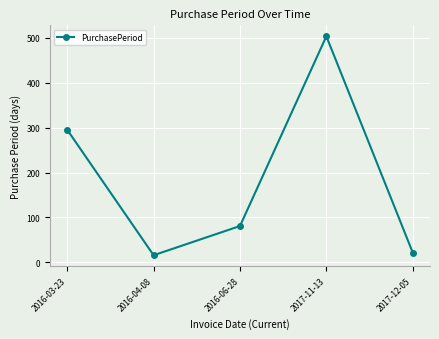

At which category does the data reach its first local peak?

2017-11-13